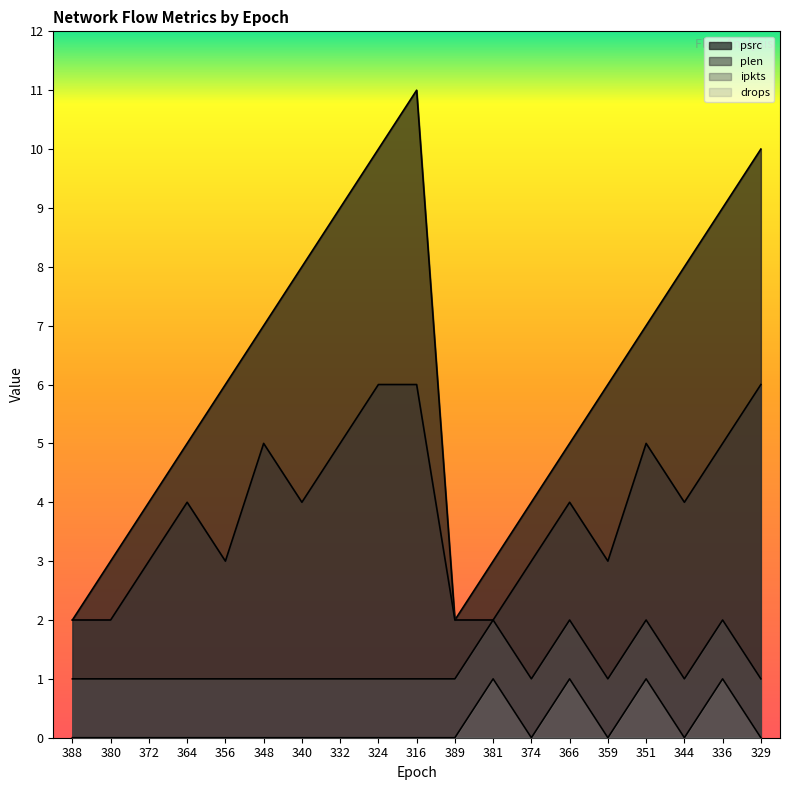

How many interior local valleys does the psrc series have?

1